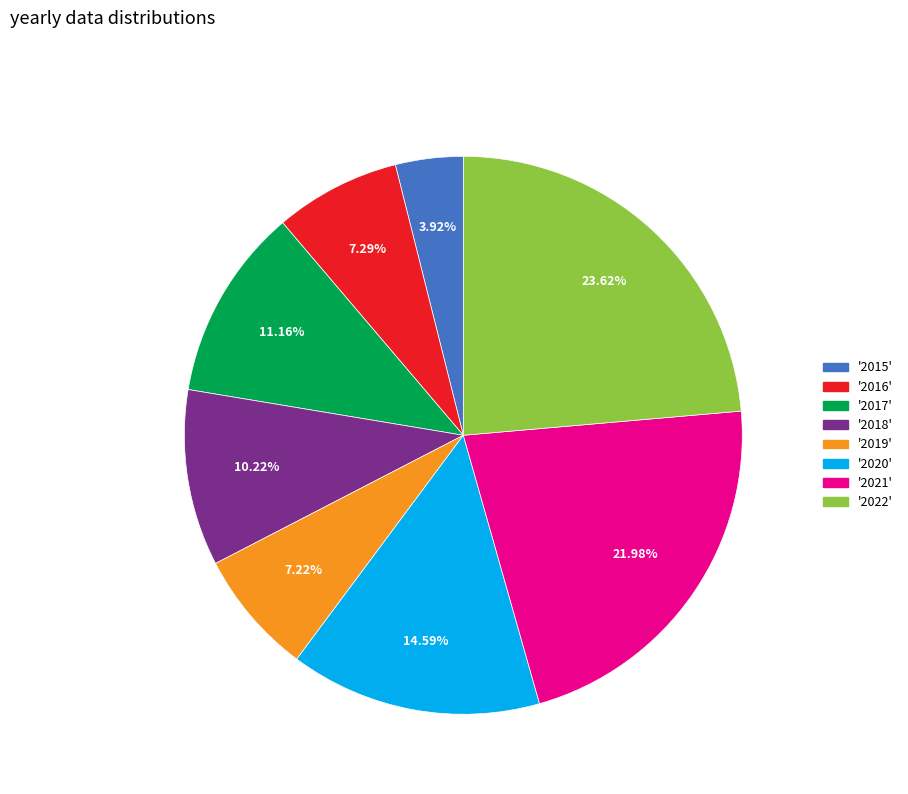

Does any single category account for the majority?

No